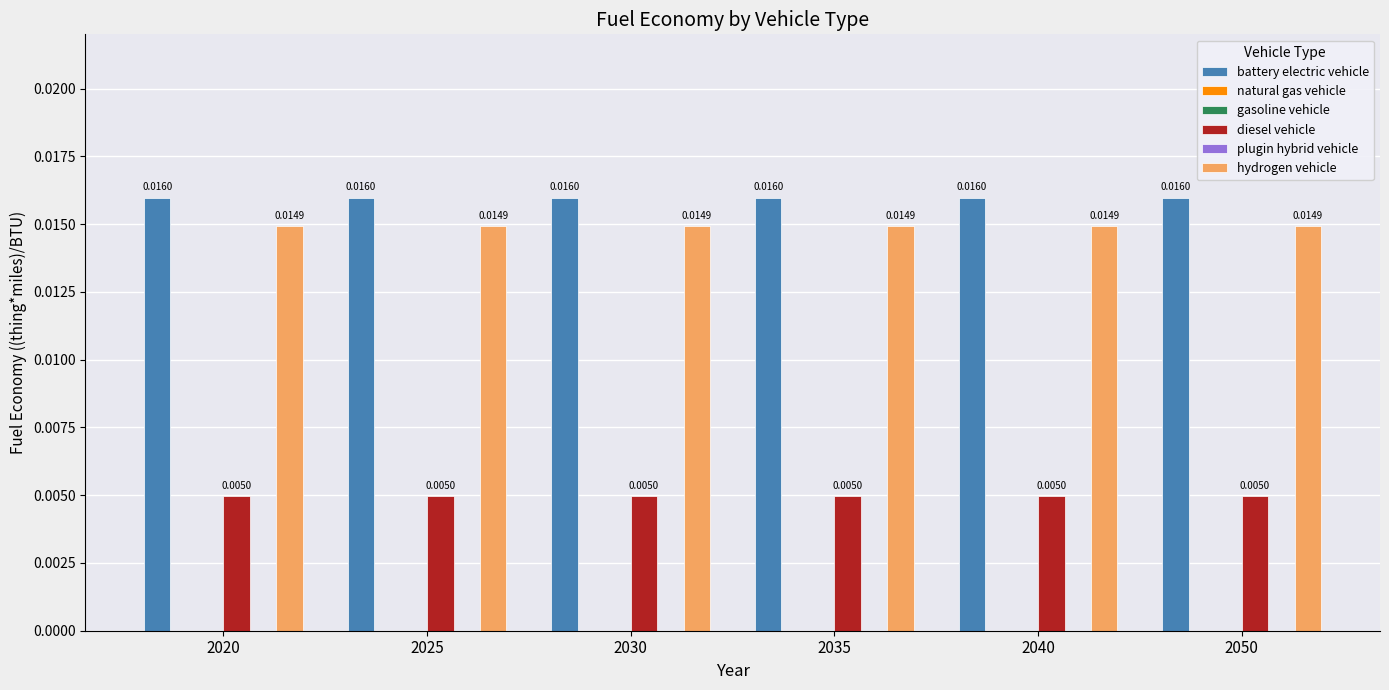

Is the value of hydrogen vehicle at 2035 greater than the value of battery electric vehicle at 2030?

No